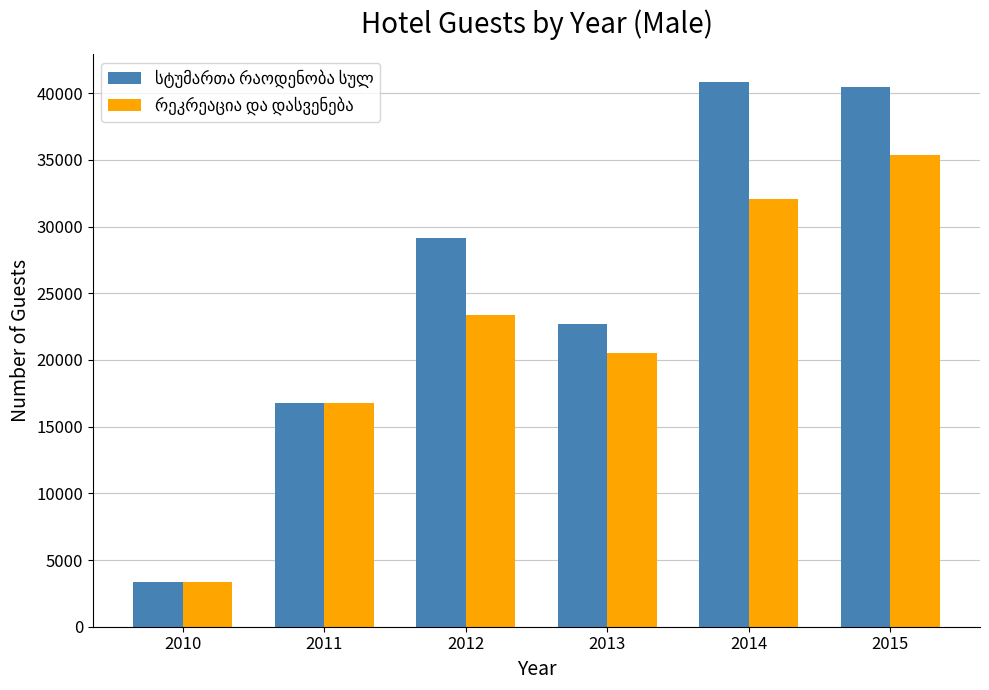

What is the smallest value displayed?

3317